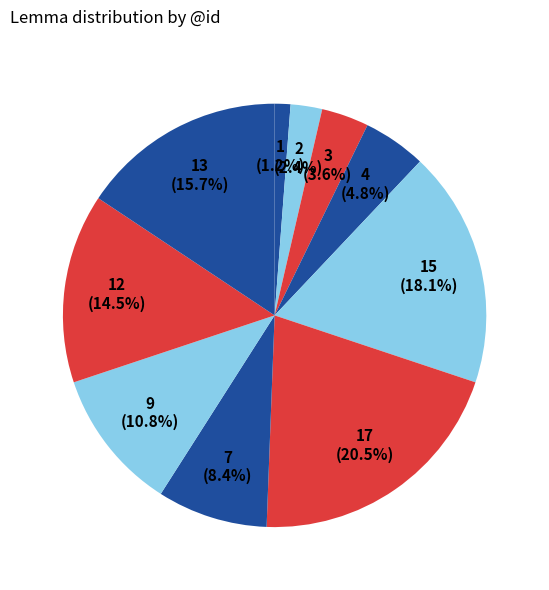

How many slices are in this pie chart?

10